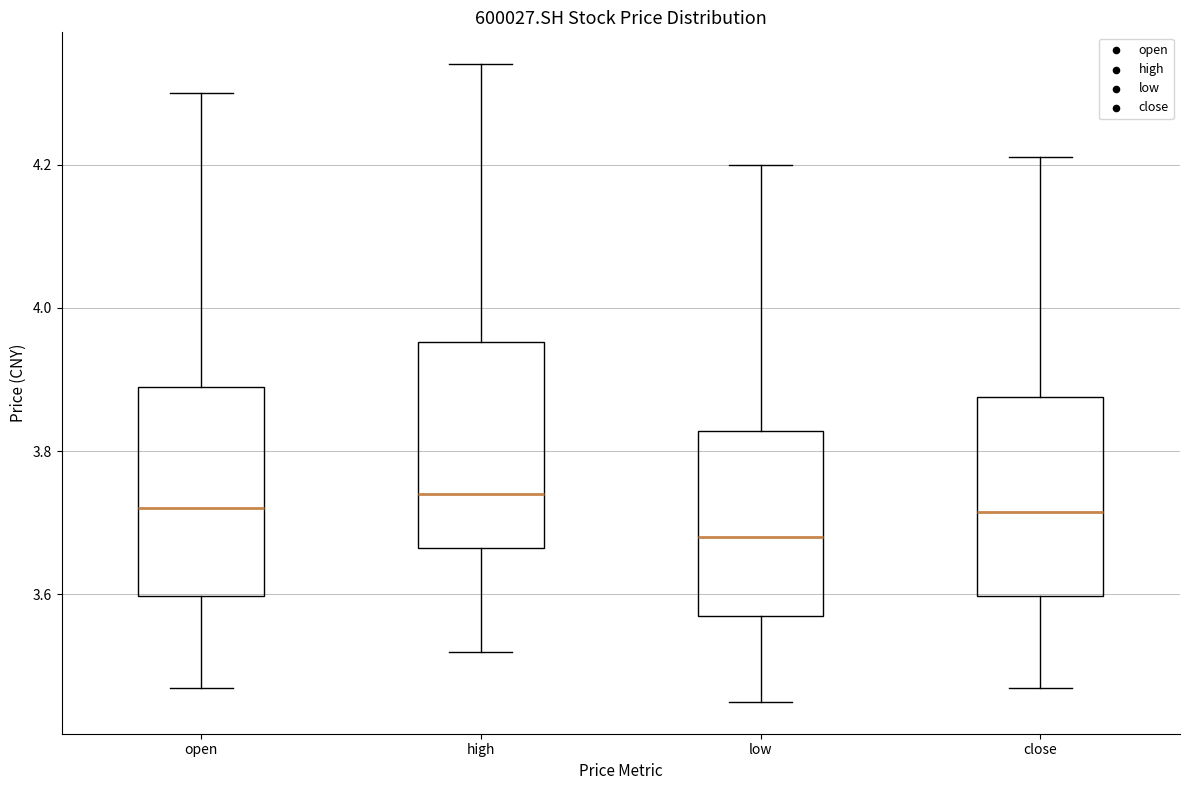

Where does the lower whisker of the box for low end on the y-axis? The values are not printed on the chart, so give them approximately, as read against the axis.

3.46